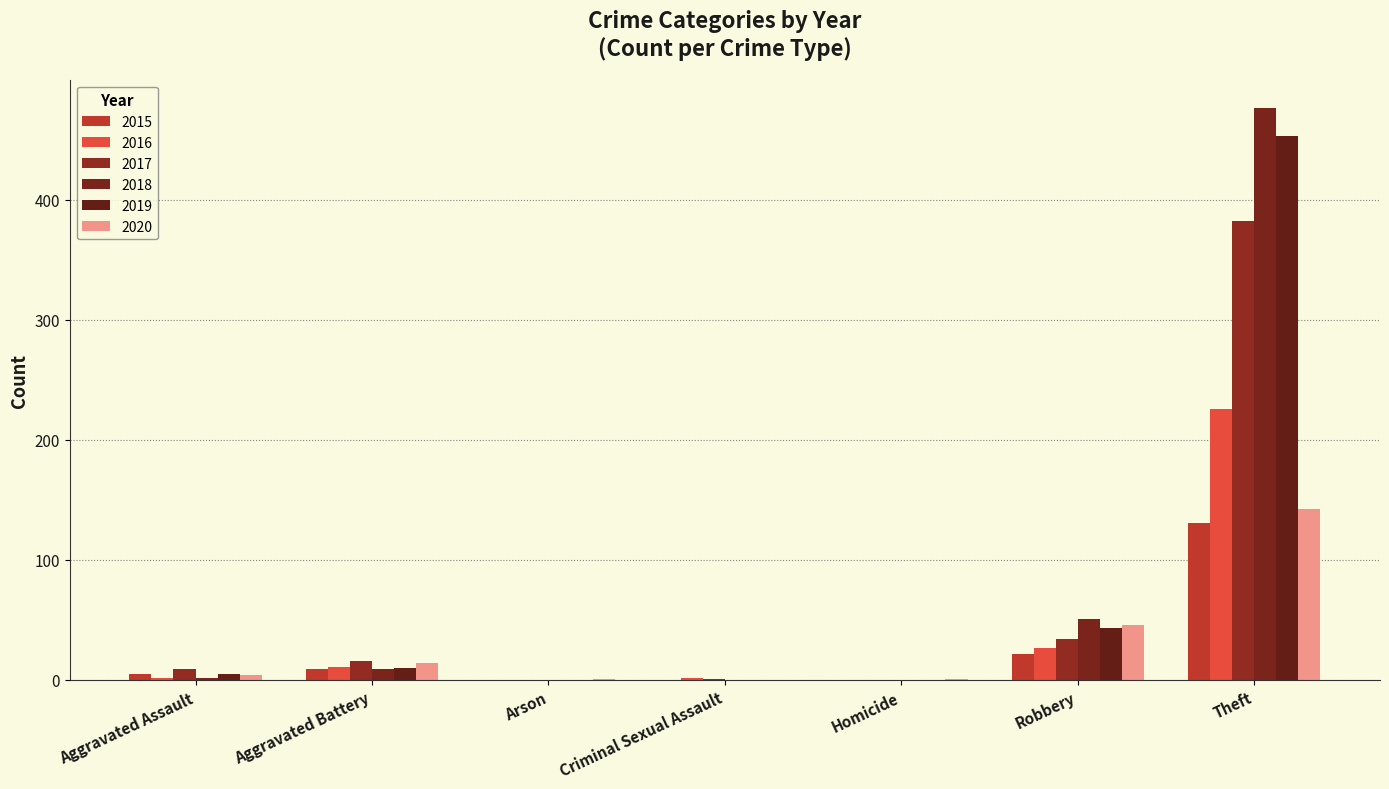

Is it true that 2018 equals 810 at Theft?

False